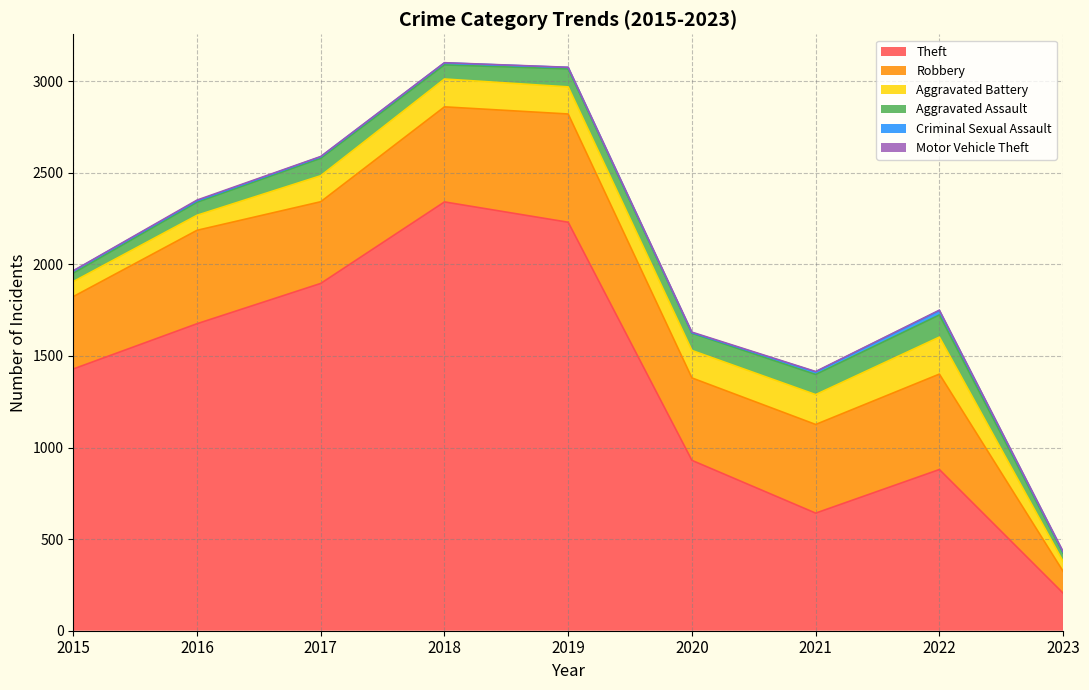

True or false: Robbery and Motor Vehicle Theft intersect in this chart.

False